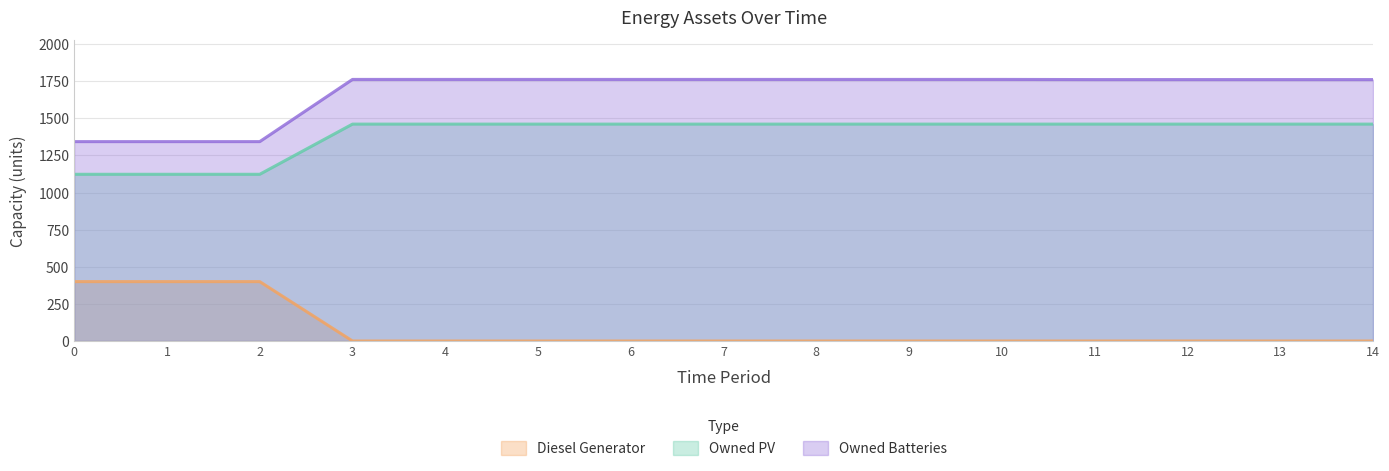

What is the value of the Owned PV point at the 11th from the left?

1461